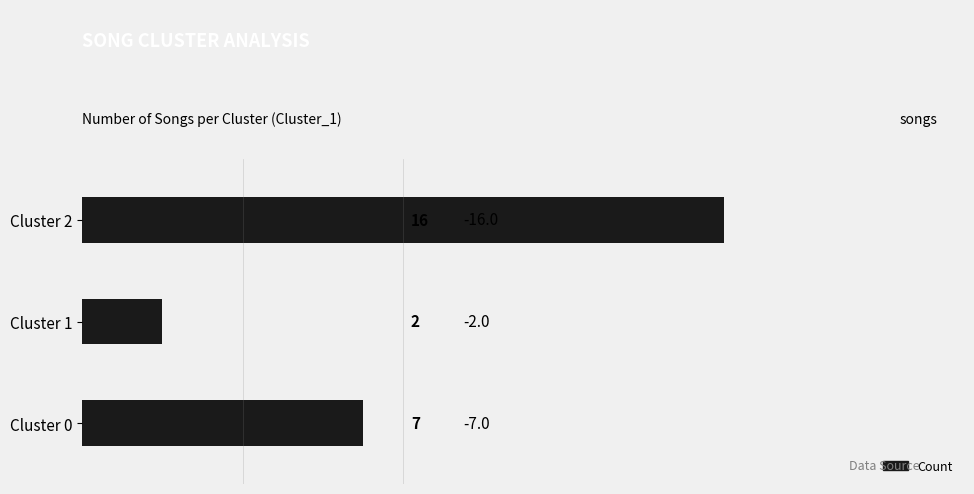

What is the average value?

8